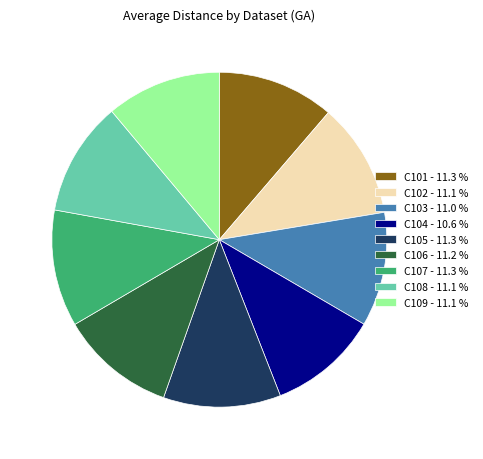

What is the ratio of the value at C101 to the value at C105?

1.0